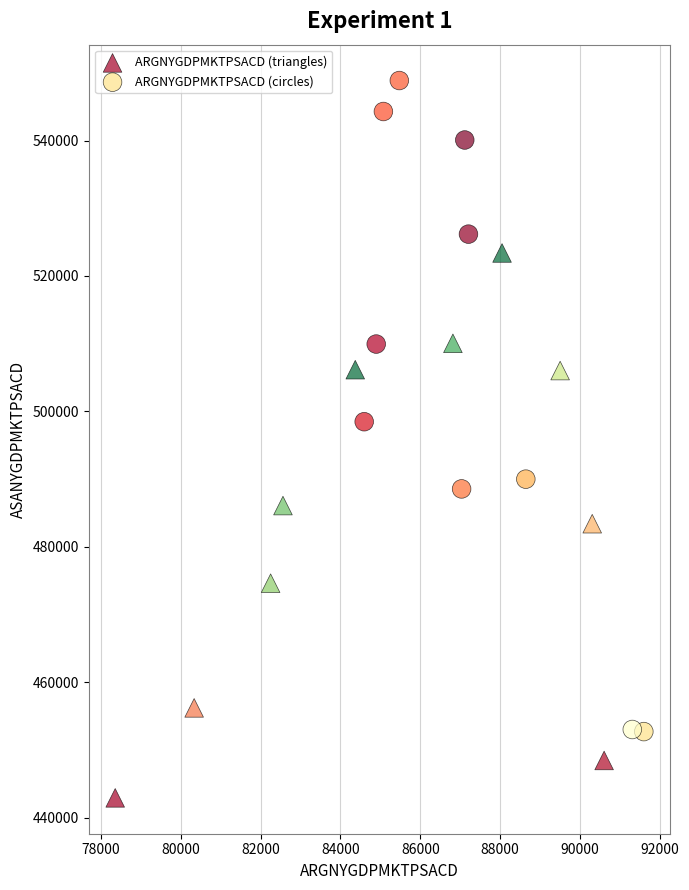

Which series contains the highest Y value?

ARGNYGDPMKTPSACD (circles)